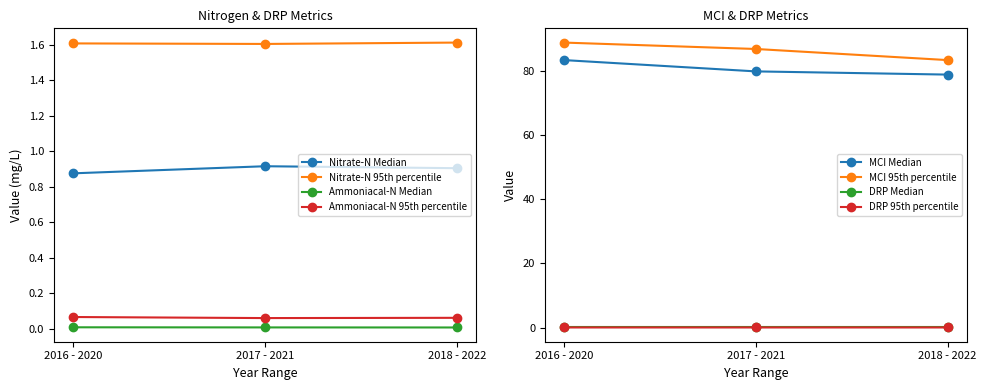

Count the Nitrate-N 95th percentile values in the range 1 to 2.

3